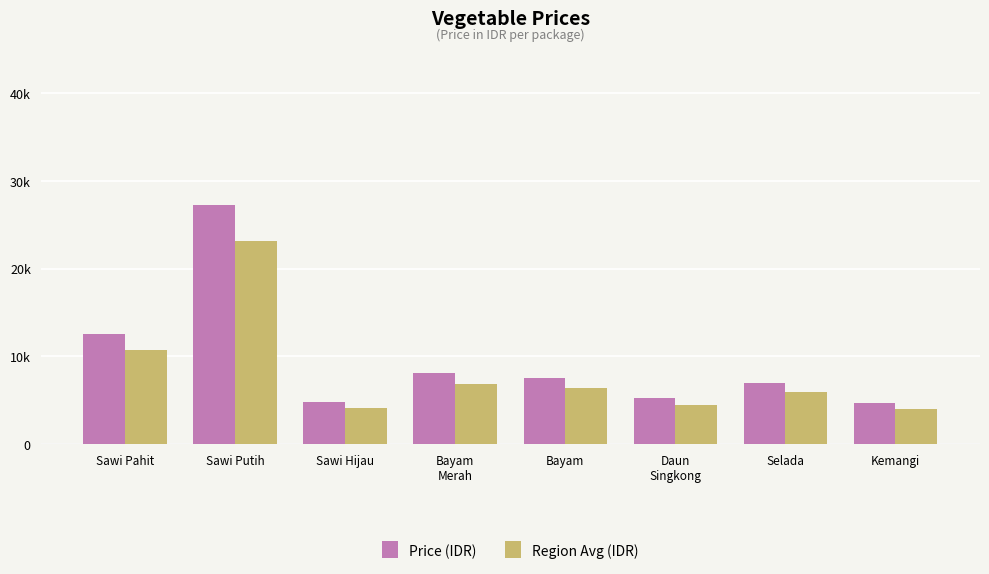

What position from the left is Sawi Pahit?

1